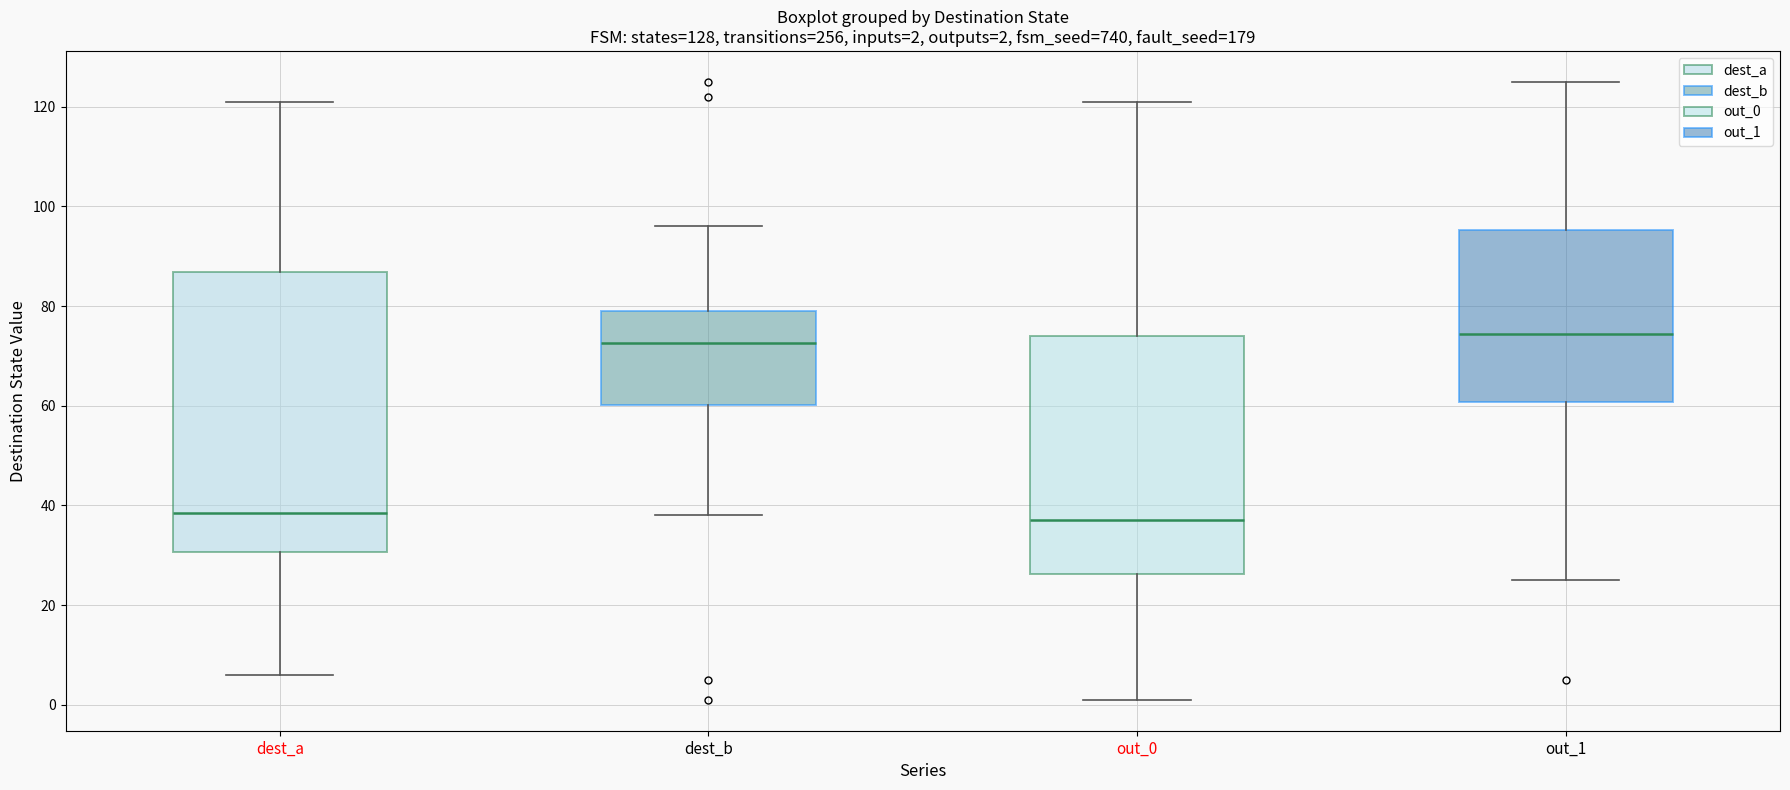

Which box's median line is the highest?

out_1